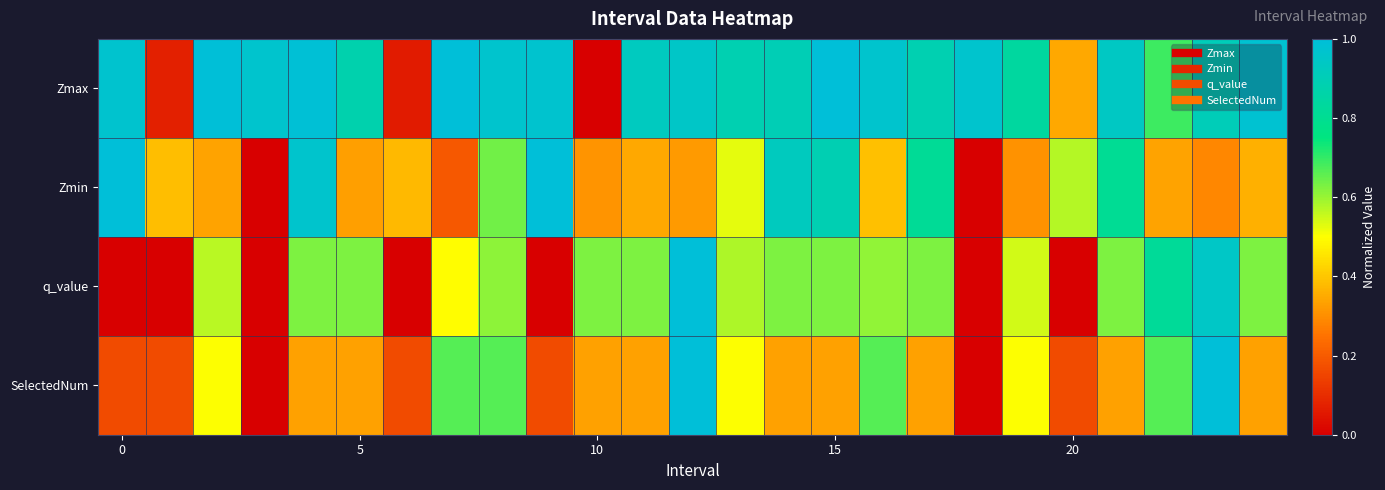

Rank the series by their maximum value, from highest to lowest.

Zmax, Zmin, q_value, SelectedNum